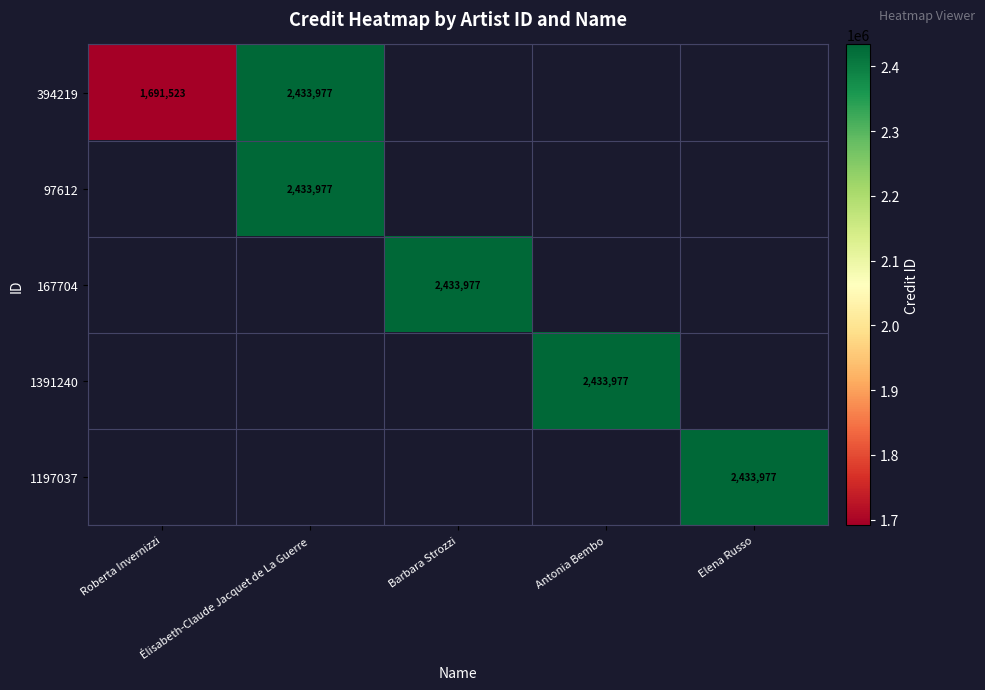

What is the sum of the 394219 values at Élisabeth-Claude Jacquet de La Guerre and Roberta Invernizzi?

4125500